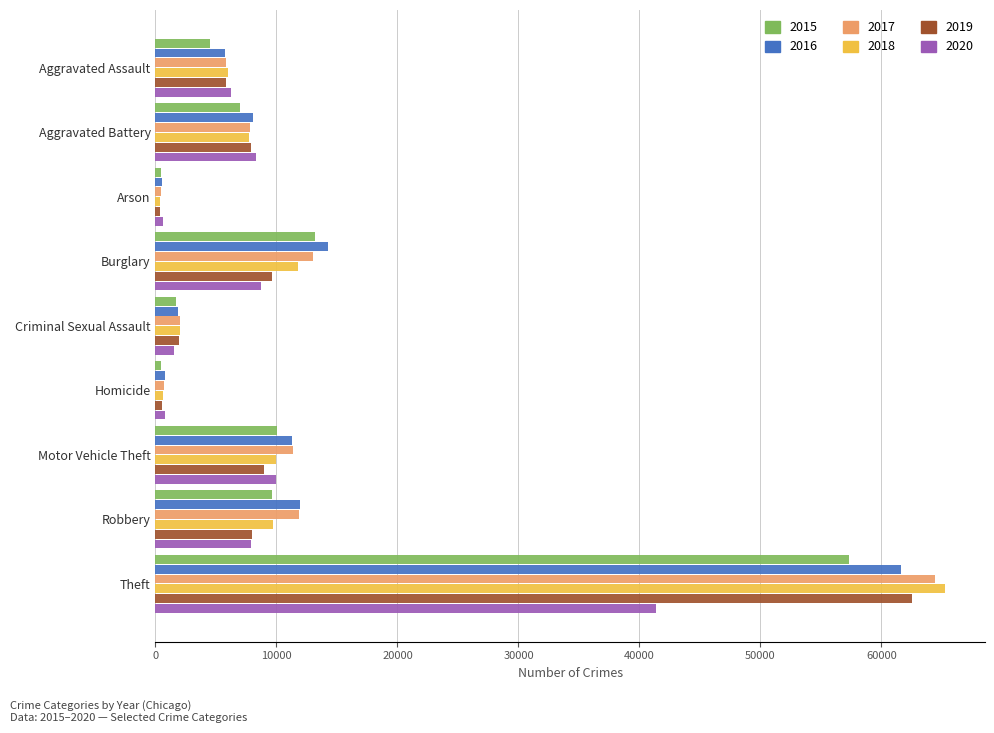

What is the highest value of the 2015 series?

57353